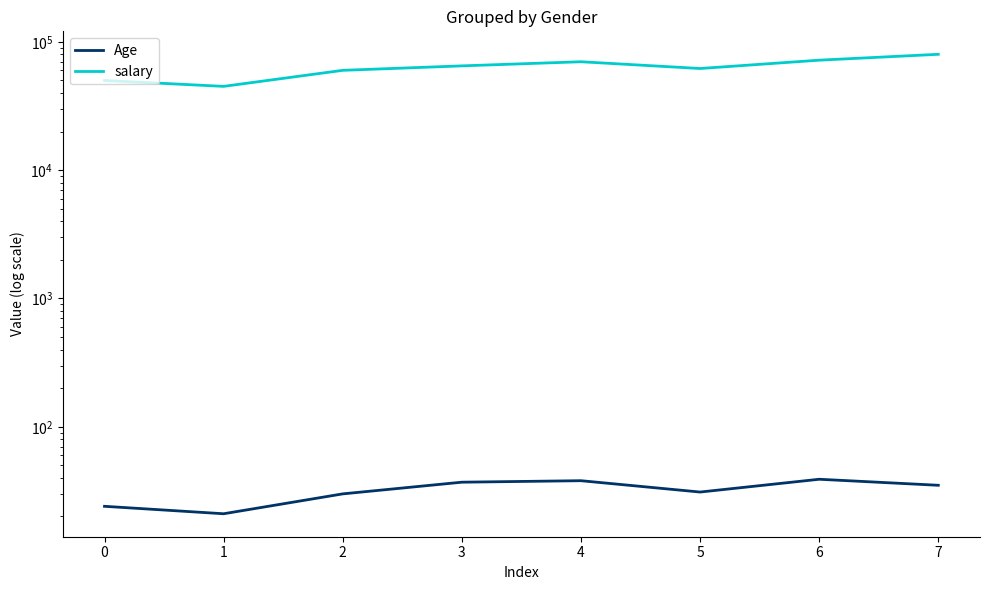

Is this an area chart (filled region under the line)?

No